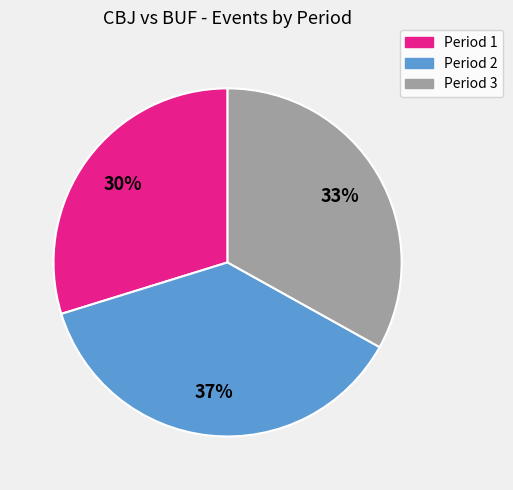

Does any single category account for the majority?

No